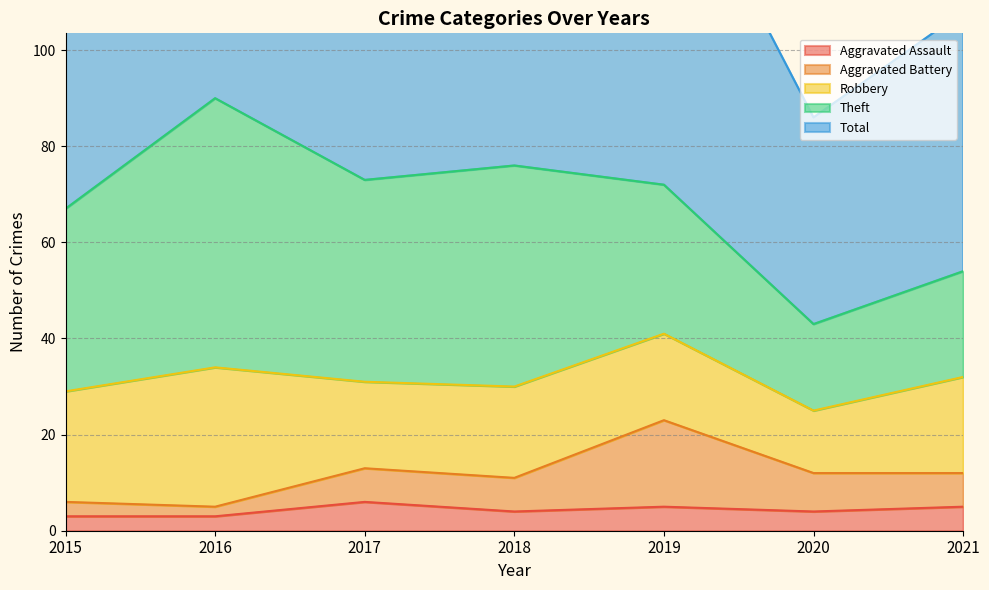

The value of Aggravated Assault at 2019 is 9. True or false?

False